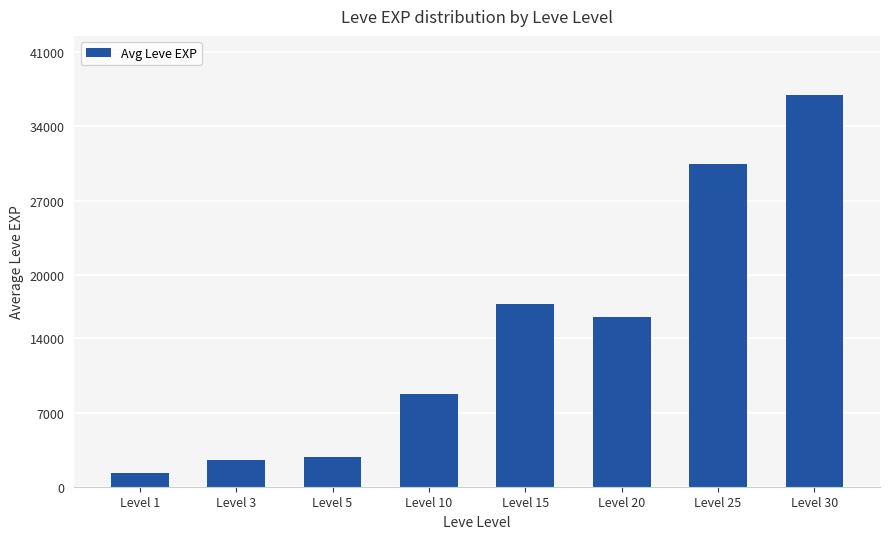

At which label does the data first exceed 16015?

Level 15